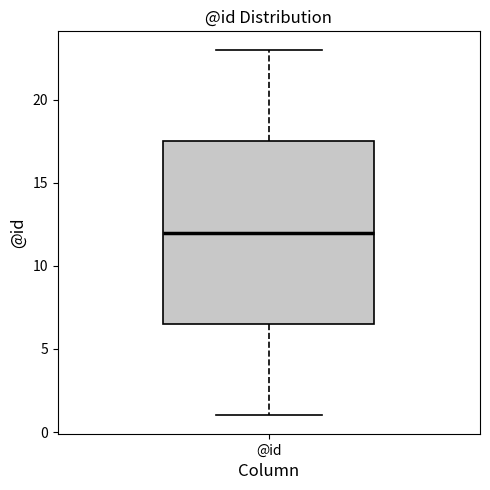

Transcribe this box plot: give where the median line is, the range the box spans, and where the two whiskers end, as read against the y-axis. The values are not printed on the chart, so give them approximately, as read against the axis.

median 12.0, box 6.5 to 17.5, whiskers 1.0 to 23.0